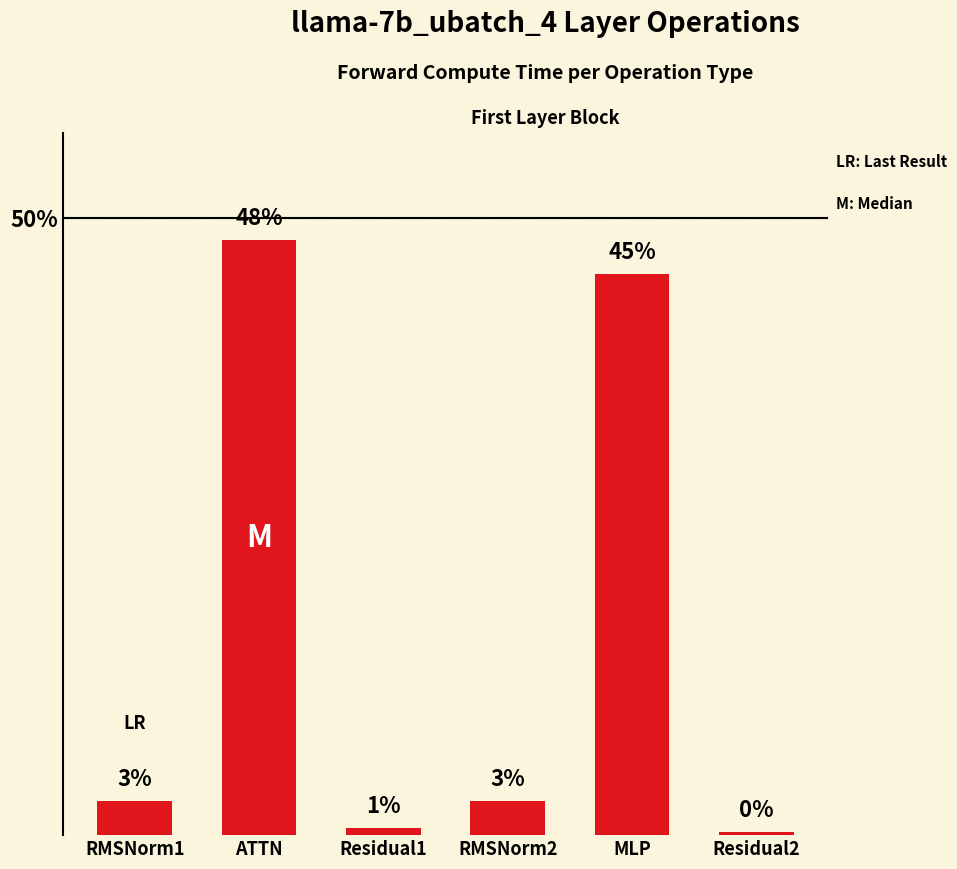

List the labels in order of value, largest first.

ATTN, MLP, RMSNorm1, RMSNorm2, Residual1, Residual2